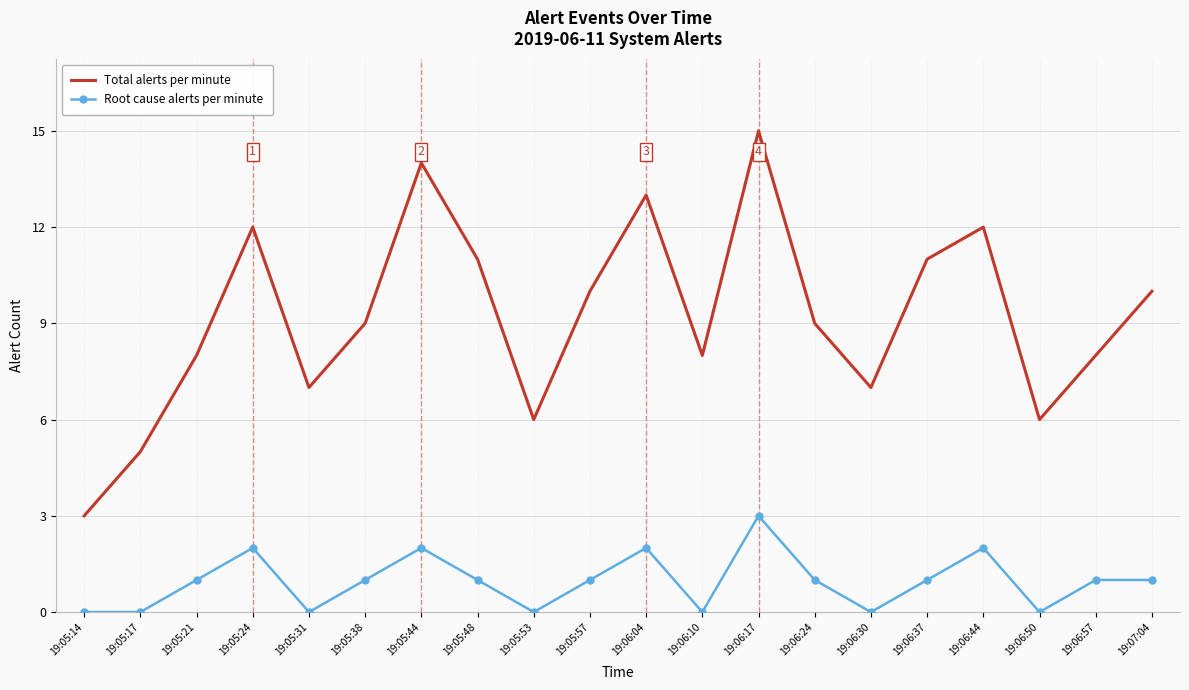

At 19:06:30, list the series in order from largest to smallest.

Total alerts per minute, Root cause alerts per minute